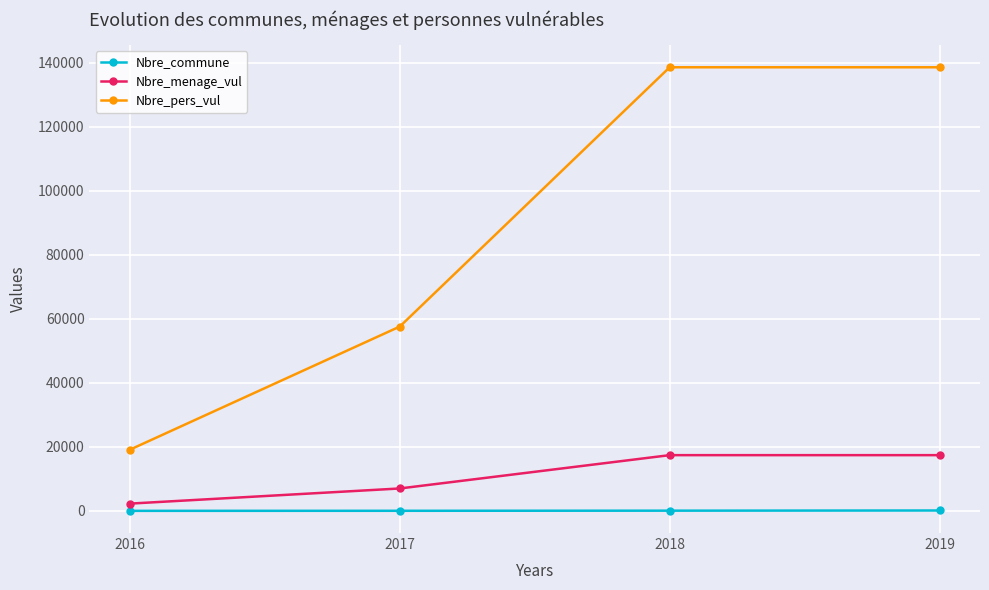

Which series has the largest total across all categories?

Nbre_pers_vul